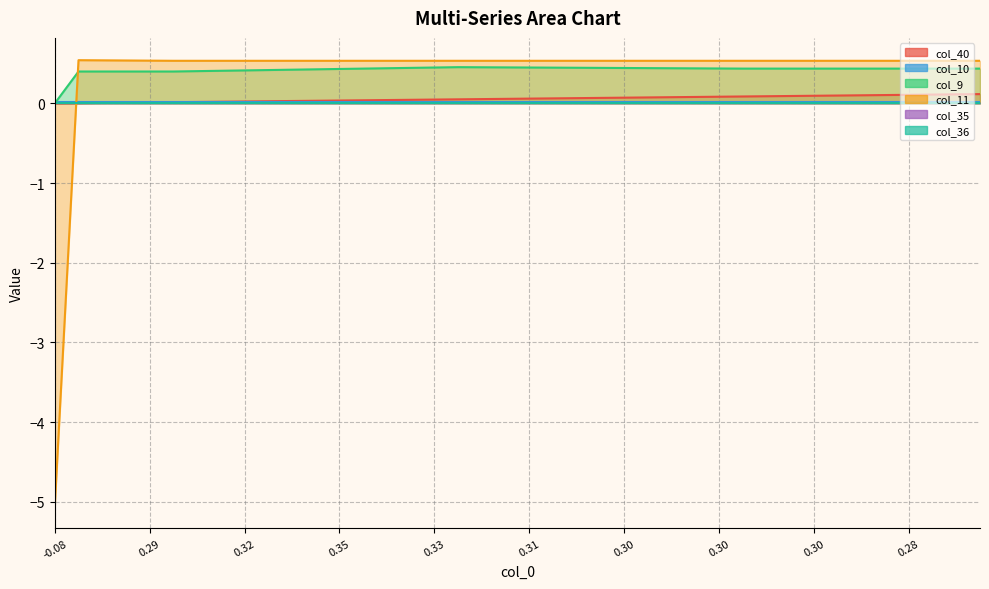

What is the difference between the maximum and minimum values in the col_40 series?

0.1